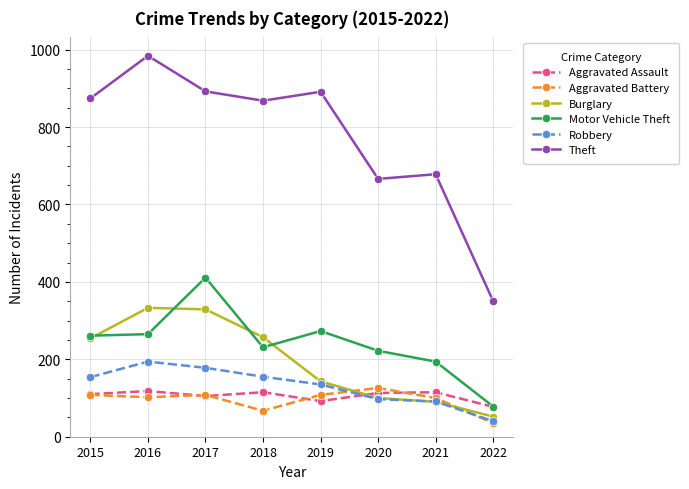

Is the value of Motor Vehicle Theft at 2019 greater than the value of Robbery at 2022?

Yes